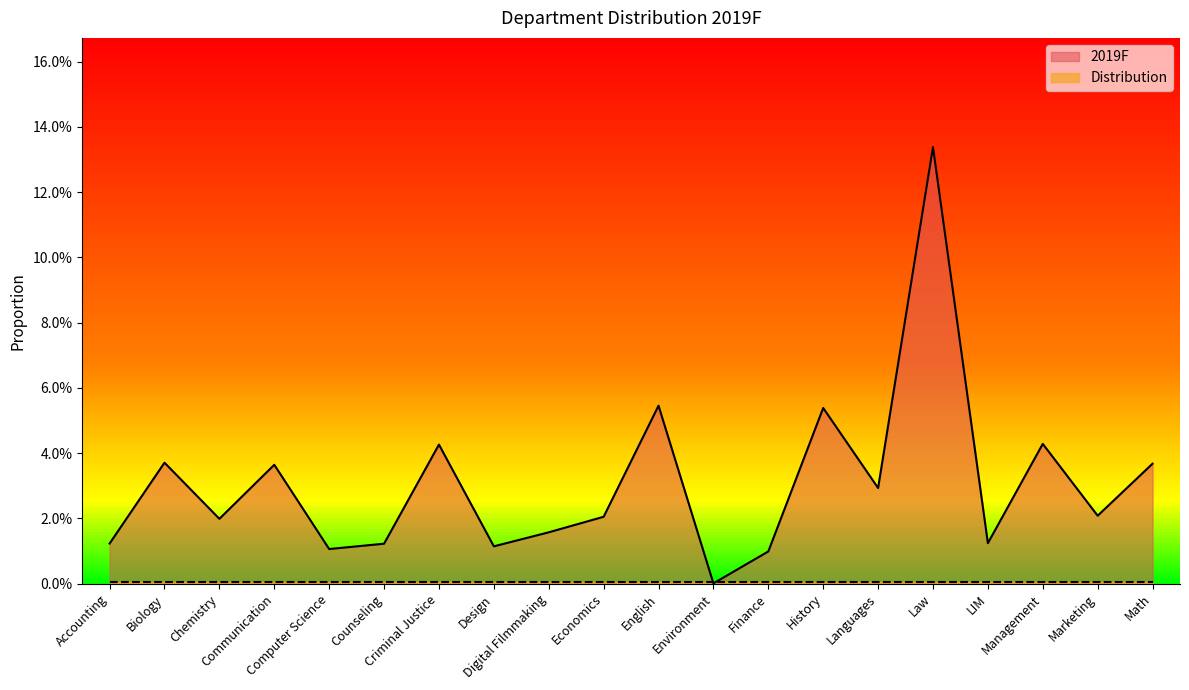

Which label corresponds to the smallest value in the chart?

Environment